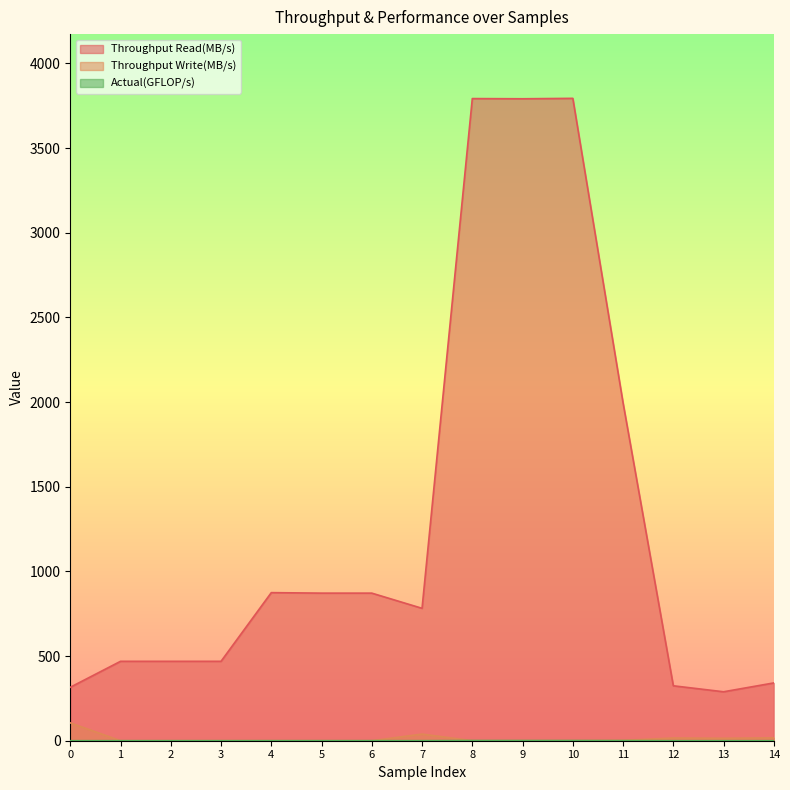

Does the chart display data point markers on the line(s)?

No